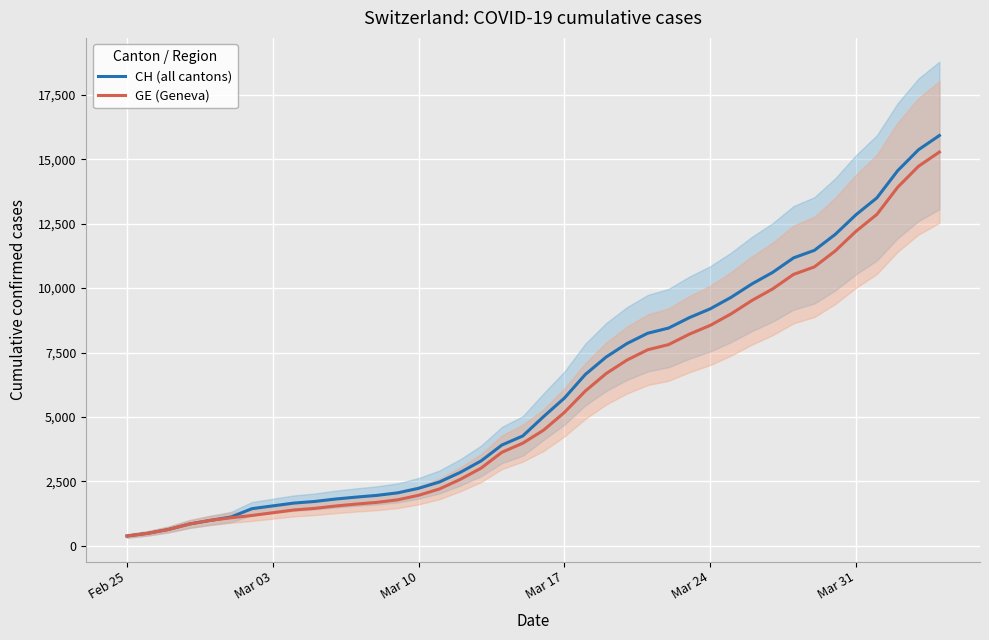

What is the highest value of the CH (all cantons) series?

15926